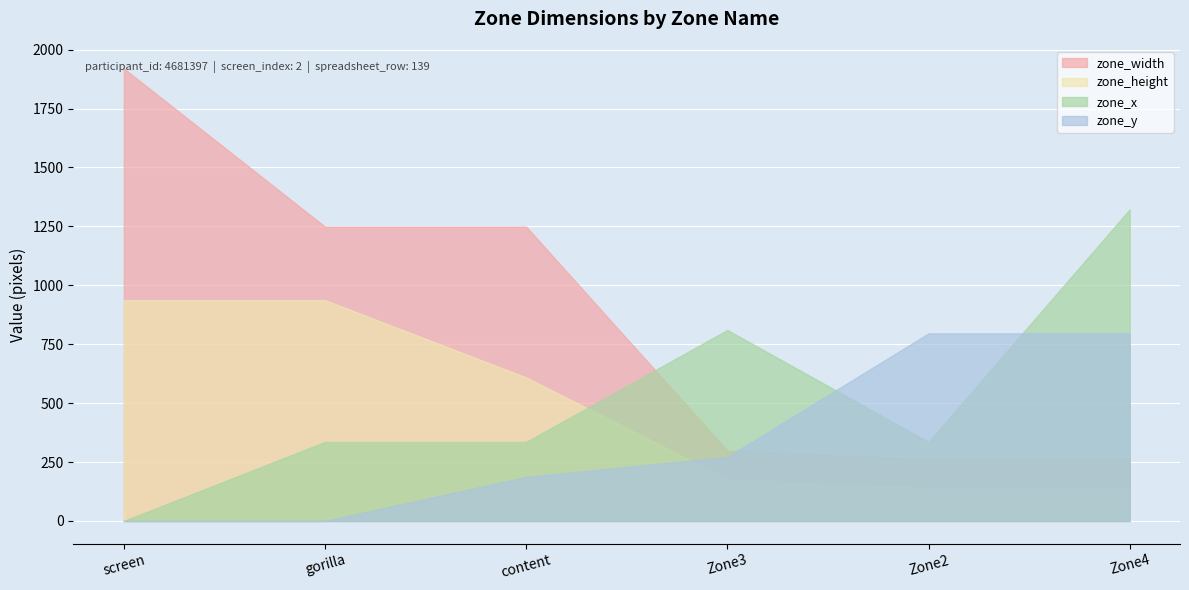

Reading left to right, list all the values displayed in this chart.

zone_width: 1920.0	1249.0	1249.0	299.0	262.0	262.0
zone_height: 937.0	937.0	609.0	178.0	141.0	141.0
zone_x: 0.0	335.3	335.3	810.3	335.3	1322.3
zone_y: 0.0	0.0	187.0	272.0	796.0	796.0